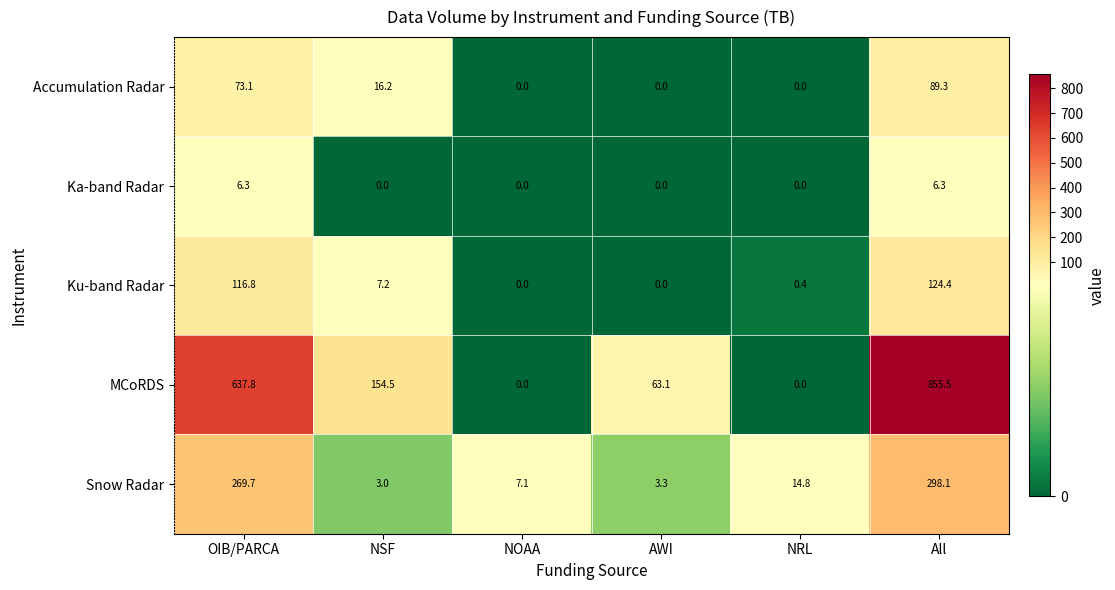

What is the difference between the highest and lowest values at OIB/PARCA?

631.5